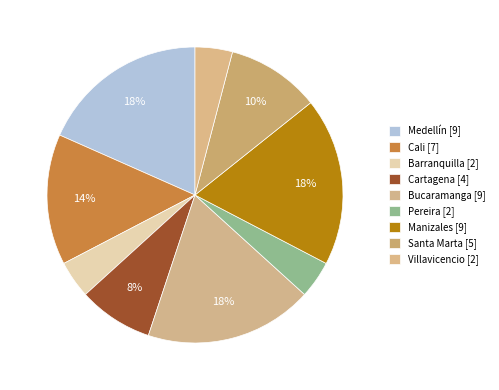

Count the number of slices in the pie.

9